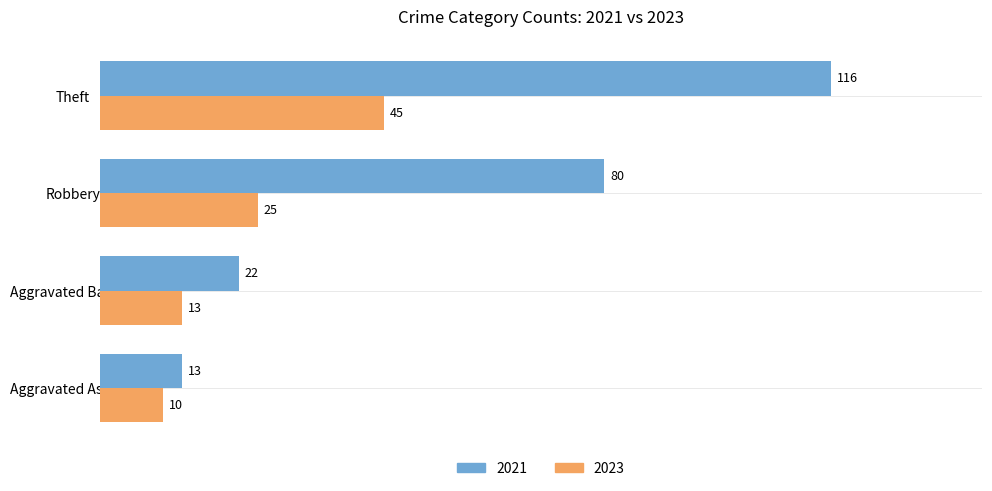

At which category does the chart reach its peak across all series?

Theft